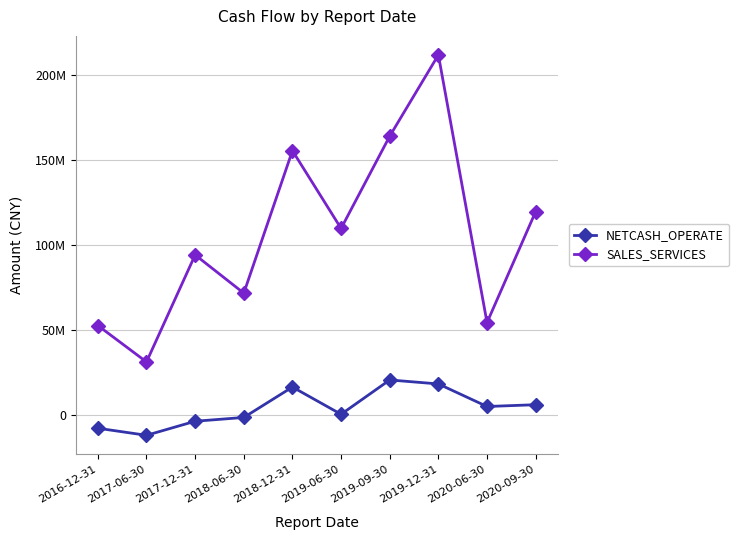

What is the average value of the NETCASH_OPERATE series?

4363825.1